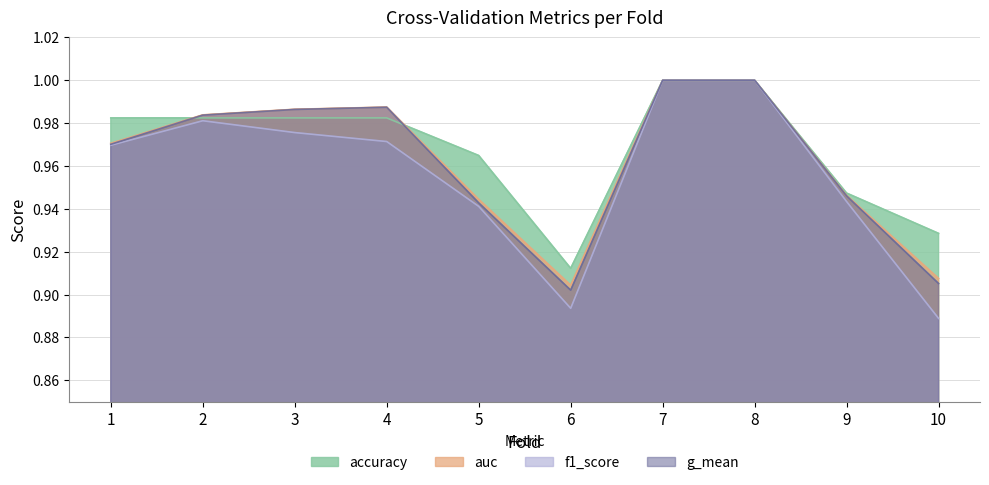

Does the chart display data point markers on the line(s)?

No